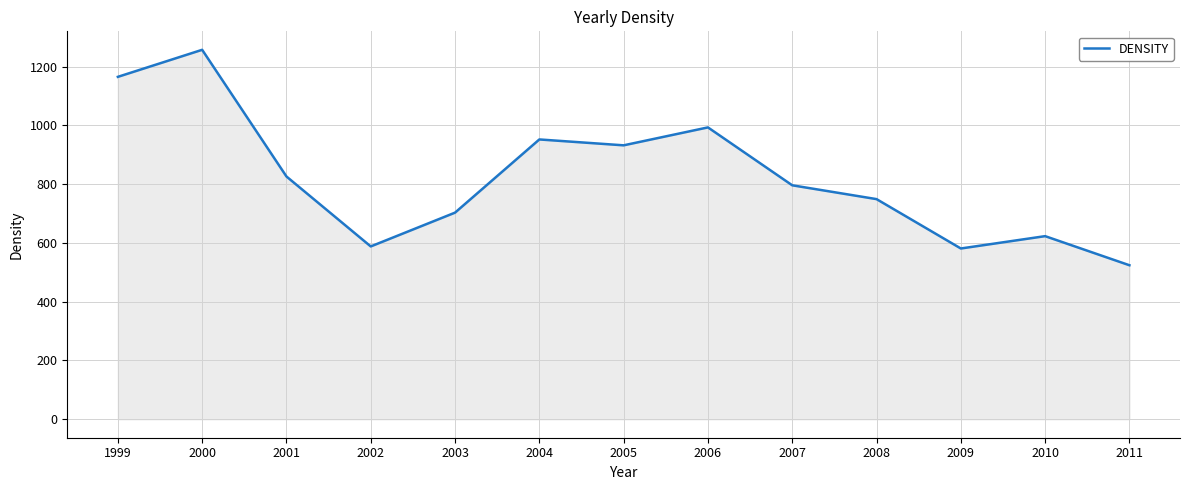

Is it true that the value at 2006 is 233?

False